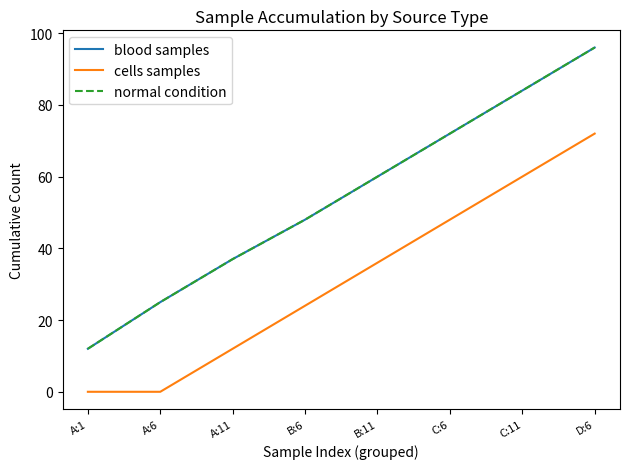

Does the chart have visible grid lines?

No